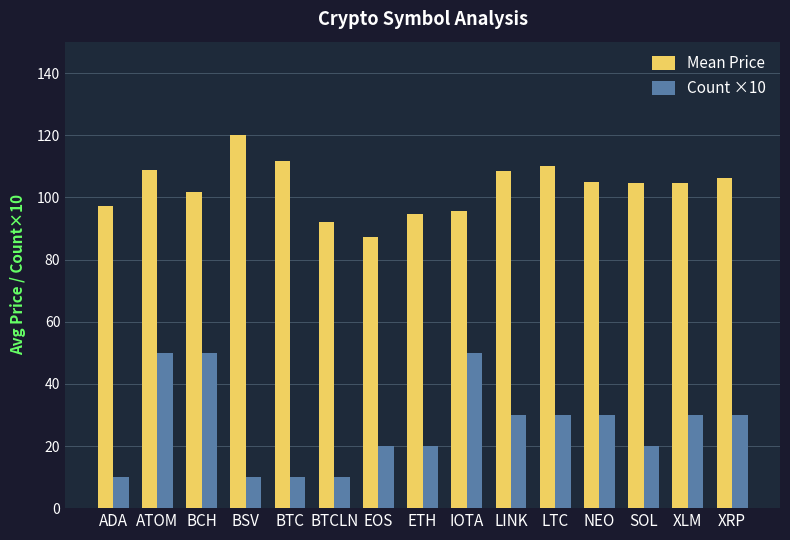

How many series are shown in this chart?

2